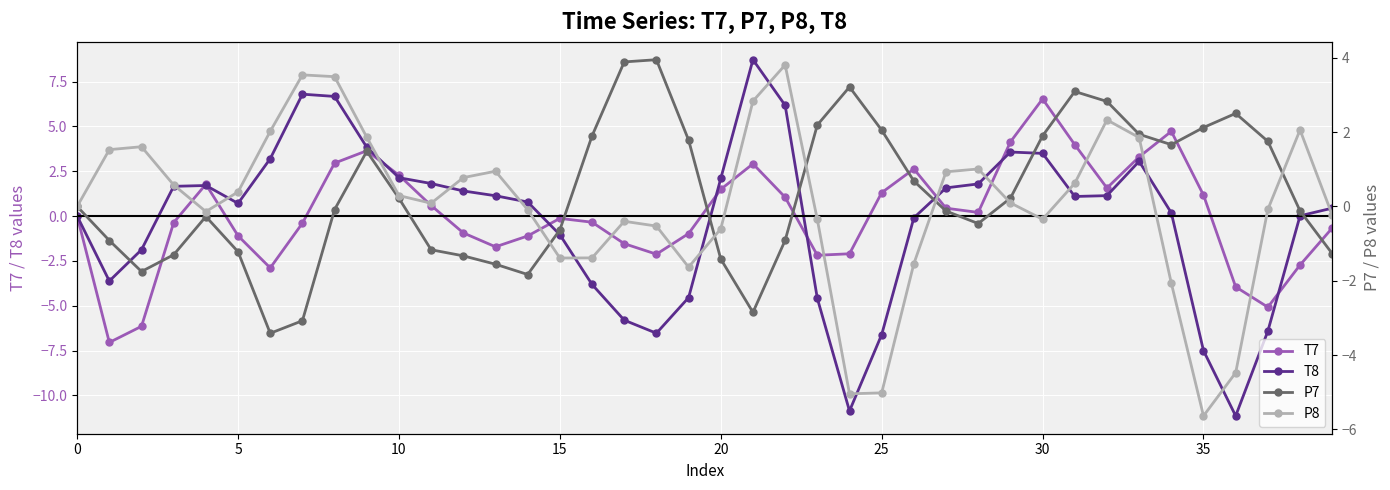

Which series has the largest range (max minus min)?

T8